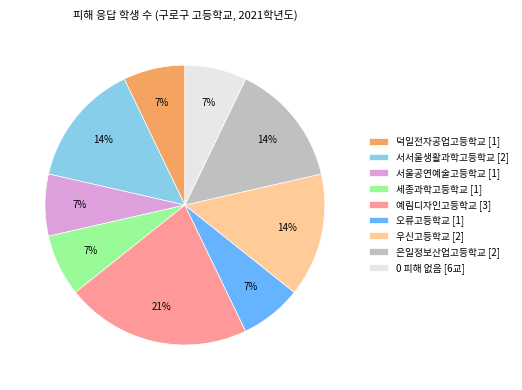

Do 서서울생활과학고등학교 [2] and 서울공연예술고등학교 [1] together represent more than half of the pie?

No